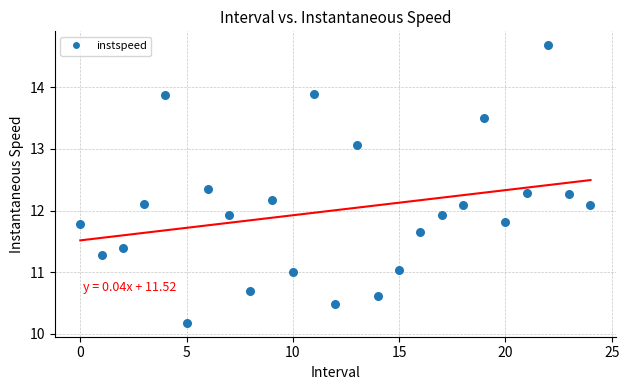

What is the range of Y values (max minus min)?

4.5